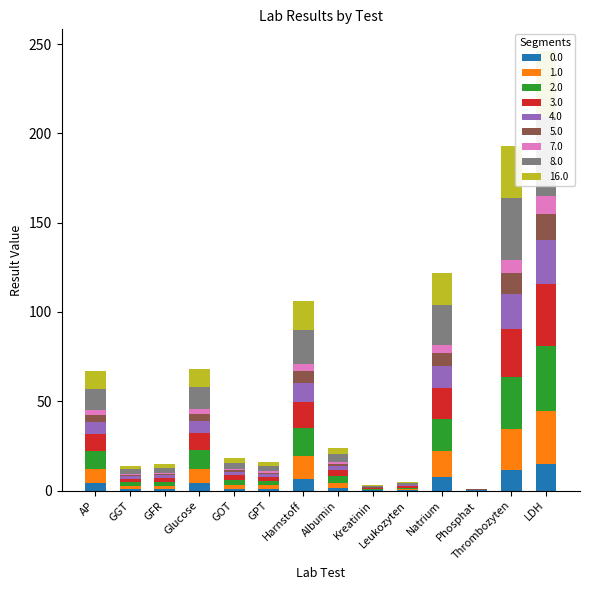

Rank the categories by value from lowest to highest.

Phosphat, Kreatinin, Leukozyten, GGT, GFR, GPT, GOT, Albumin, AP, Glucose, Harnstoff, Natrium, Thrombozyten, LDH